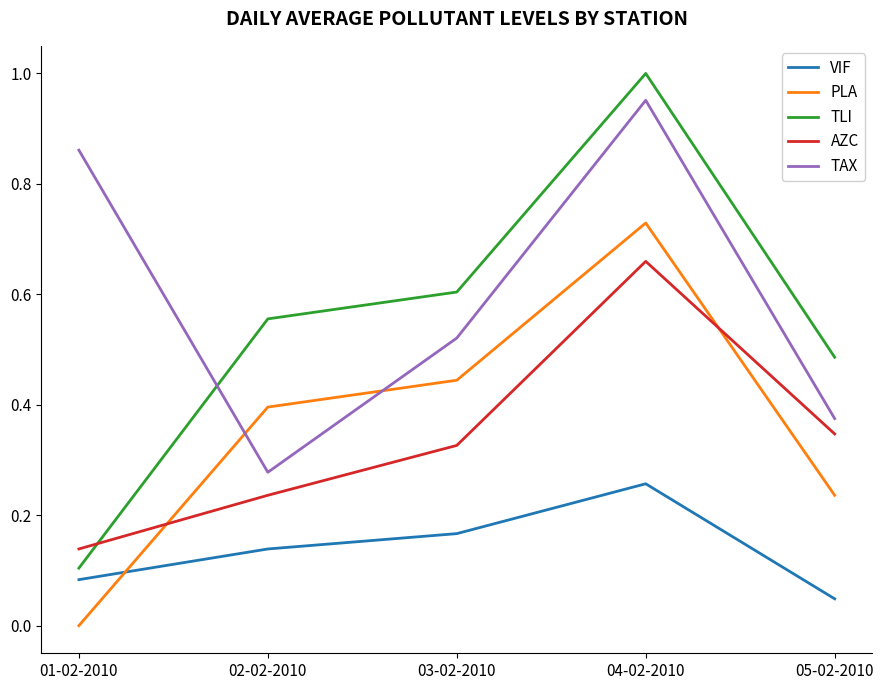

The VIF series shows 0.1 at 02-02-2010. True or false?

True